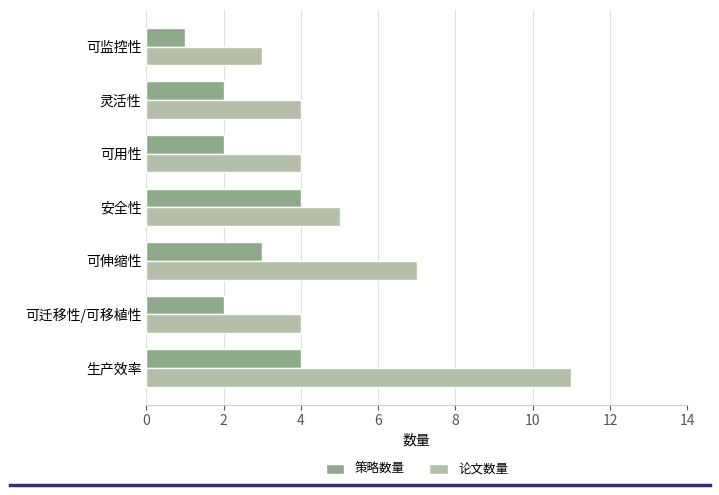

Which series has the largest total across all categories?

论文数量